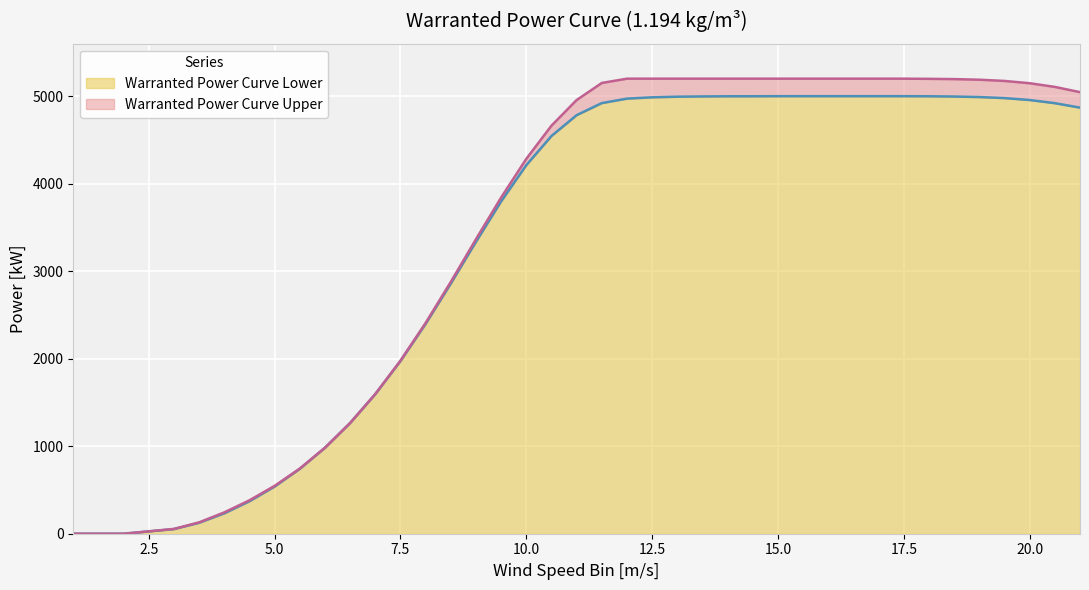

What is the sum of the Warranted Power Curve Upper values at 8.5 and 7?

4475